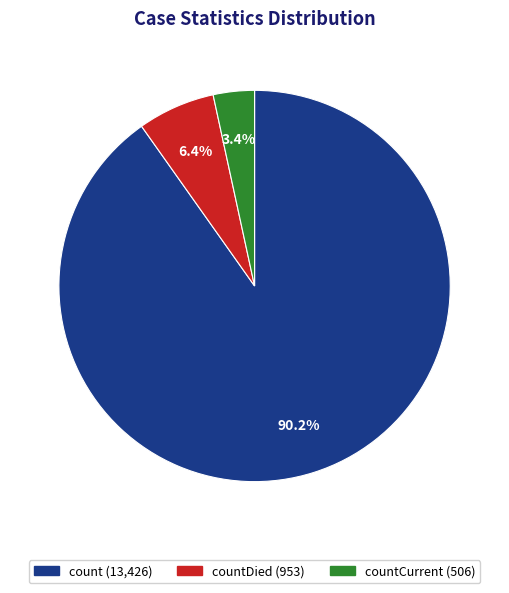

To the nearest percent, what is the difference between the largest and smallest slice percentages?

87%